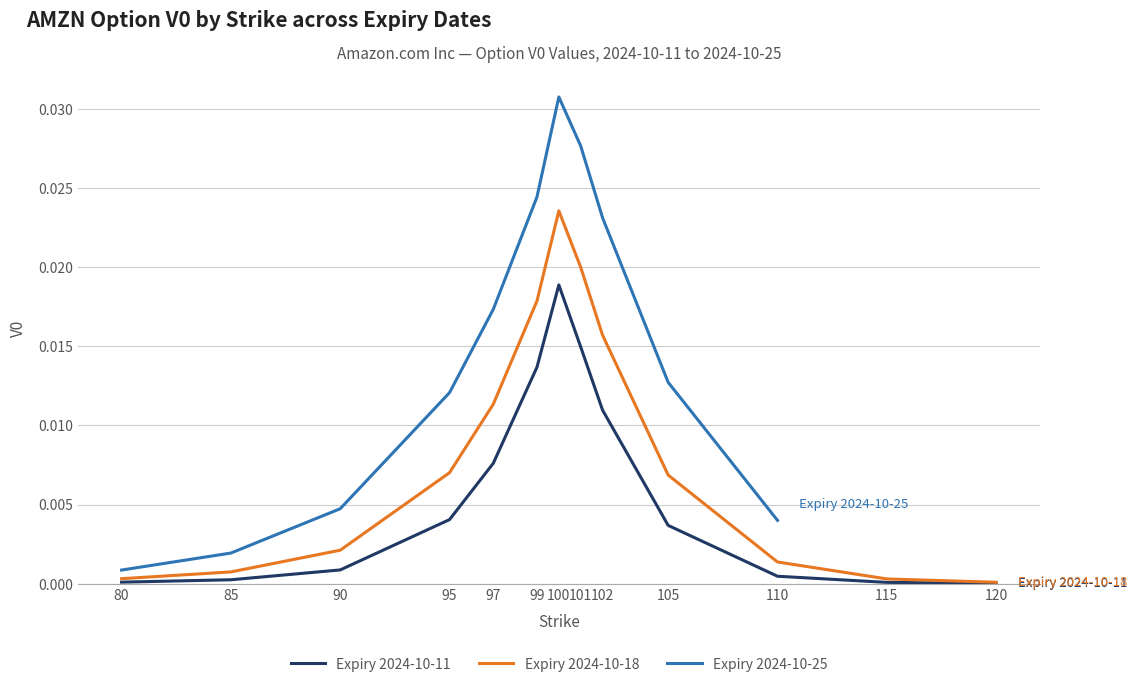

Is the value of Expiry 2024-10-11 at 99 greater than the value of Expiry 2024-10-18 at 100?

No